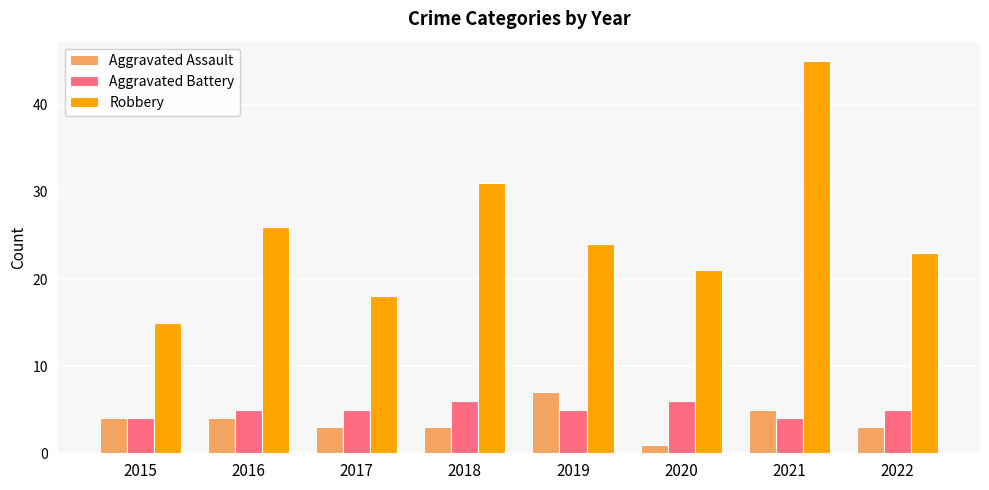

What is the highest value of the Robbery series?

45